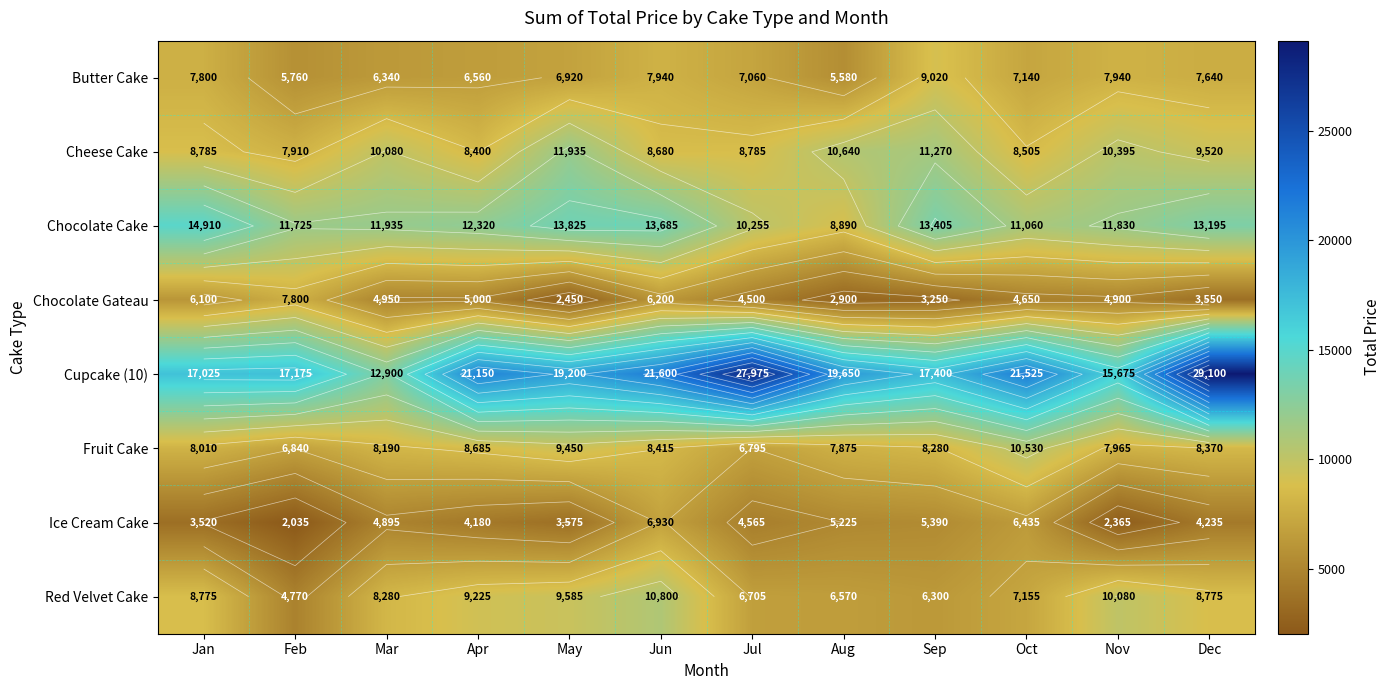

The value of Ice Cream Cake at Jul is 6753. True or false?

False